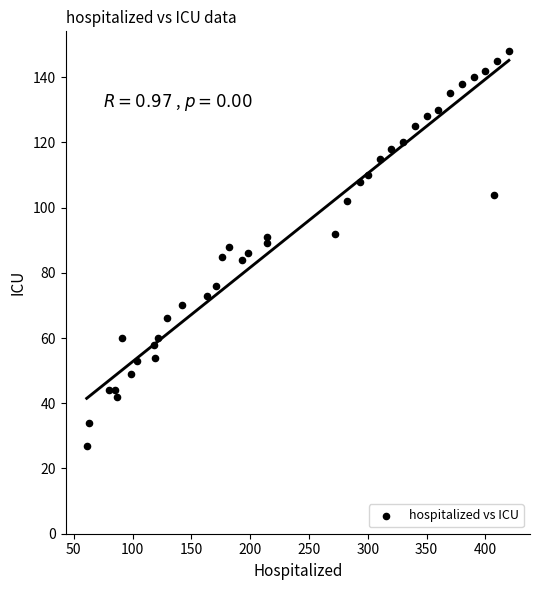

What is the range of Y values (max minus min)?

121